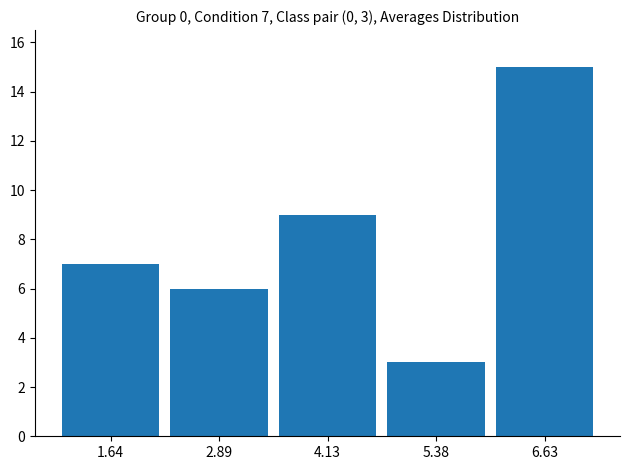

Which range on the x-axis has the tallest bar?

6.0 to 7.2